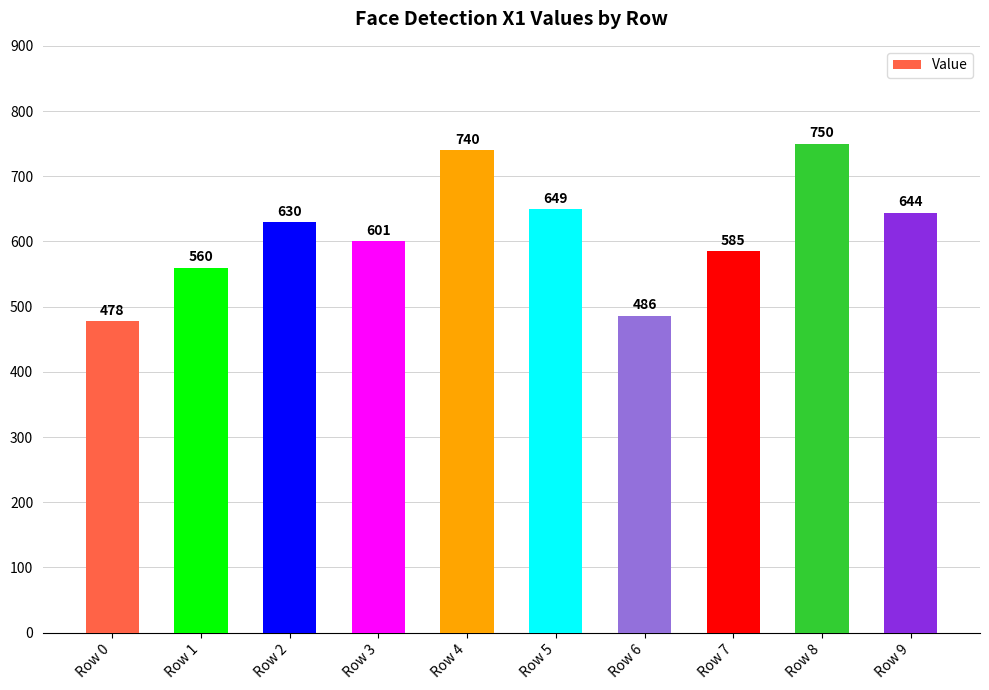

How many data points are less than 630?

5